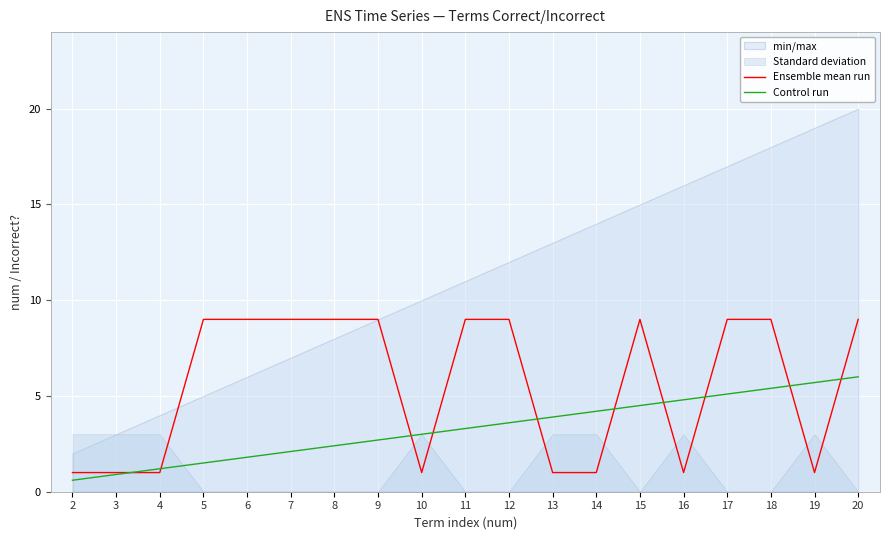

How many Ensemble mean run values are between 1 and 9?

19